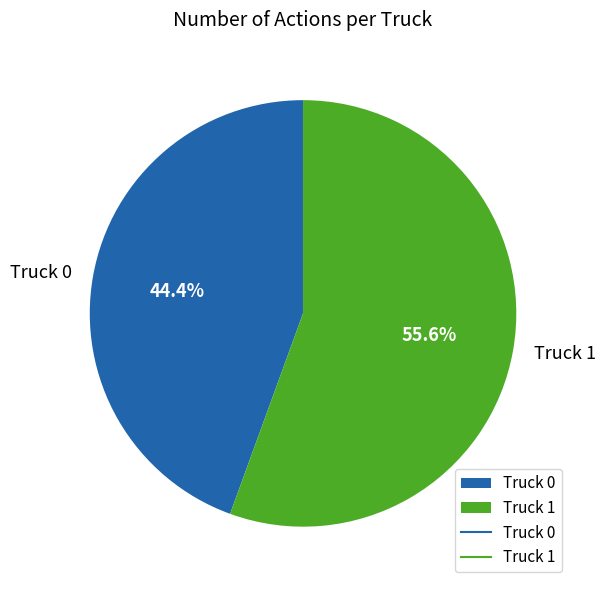

Rank the categories by value from lowest to highest.

Truck 0, Truck 1